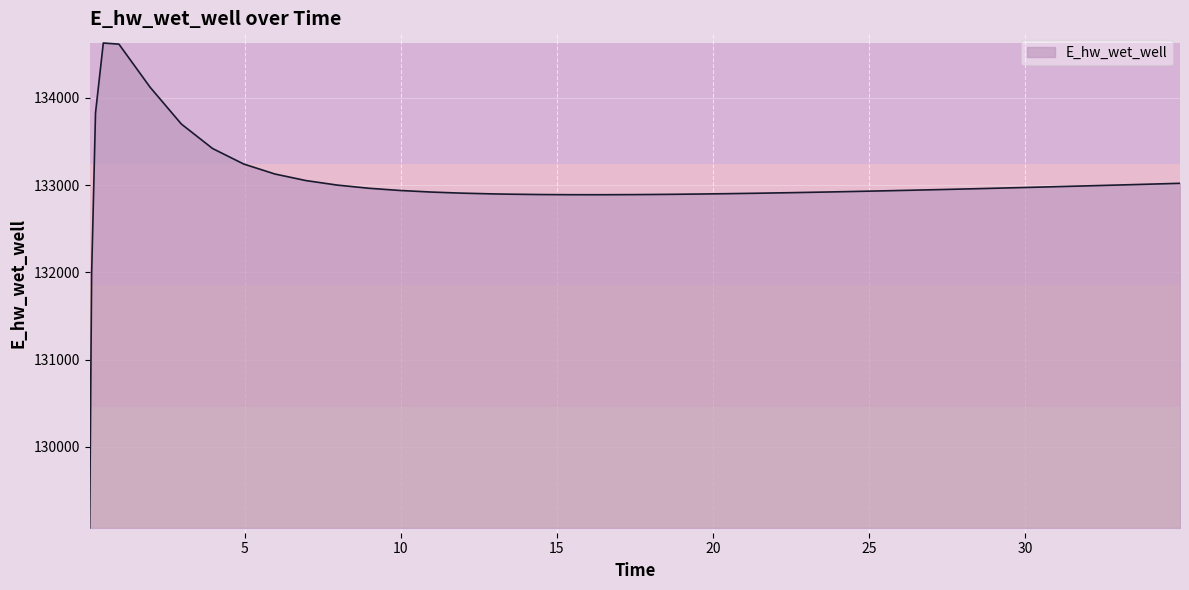

What is the smallest value displayed?

129070.3